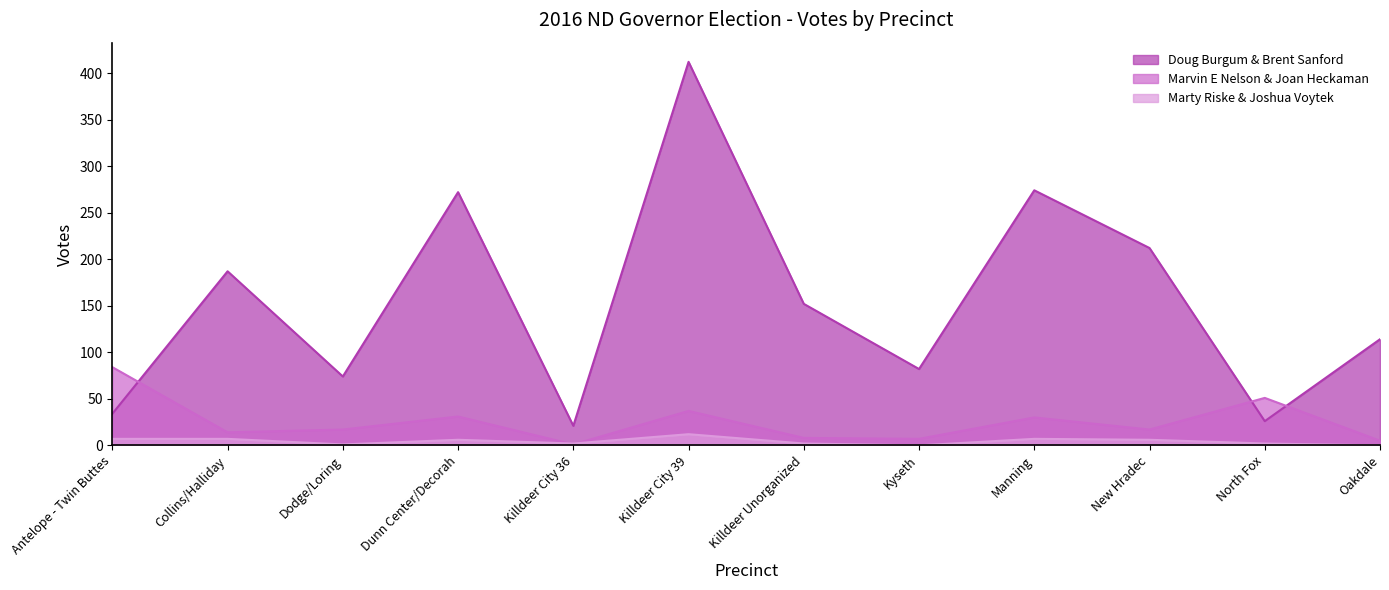

What value does the Marvin E Nelson & Joan Heckaman series have at Dunn Center/Decorah?

31